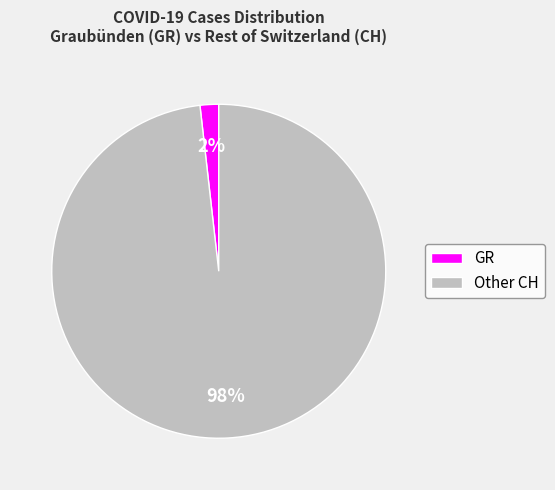

Count the number of slices in the pie.

2